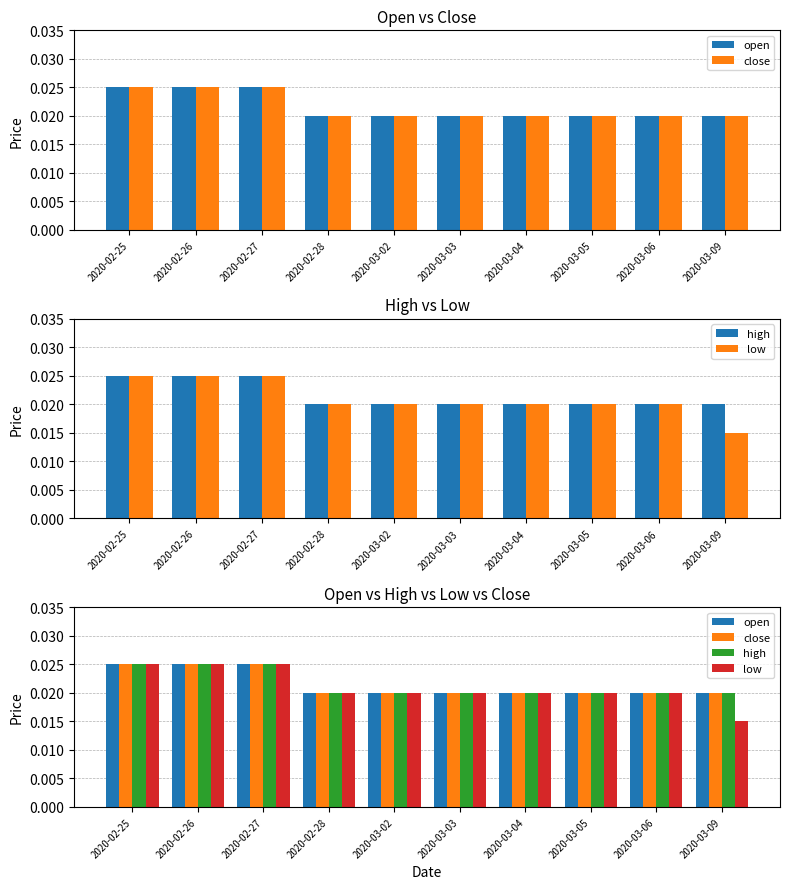

Which series has the widest spread of values?

low